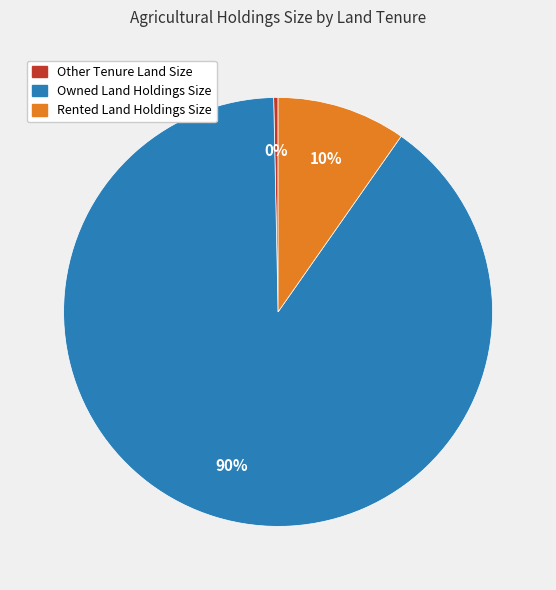

To the nearest percent, what portion does Owned Land Holdings Size represent?

90%